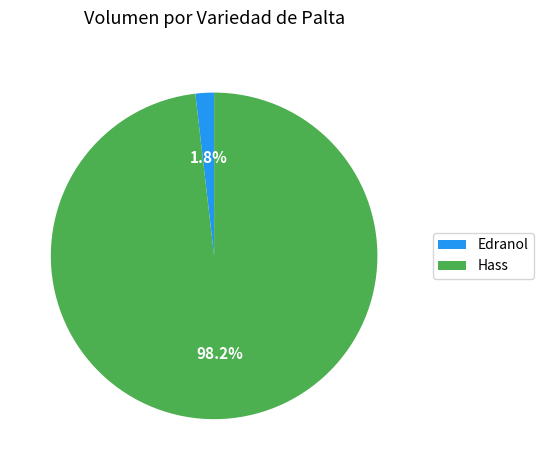

How many slices are in this pie chart?

2